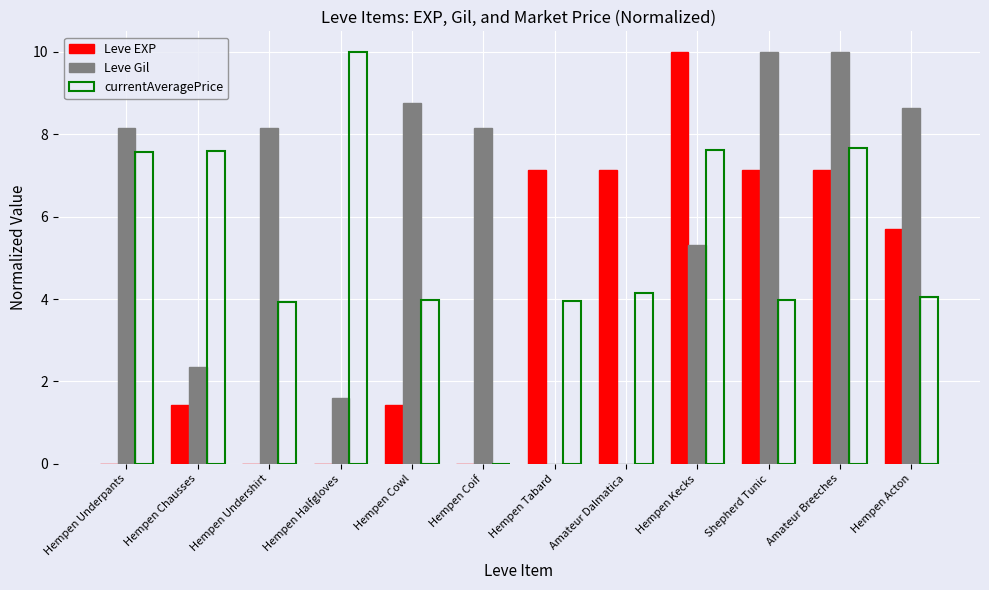

At which label does Leve EXP reach its peak?

Hempen Kecks